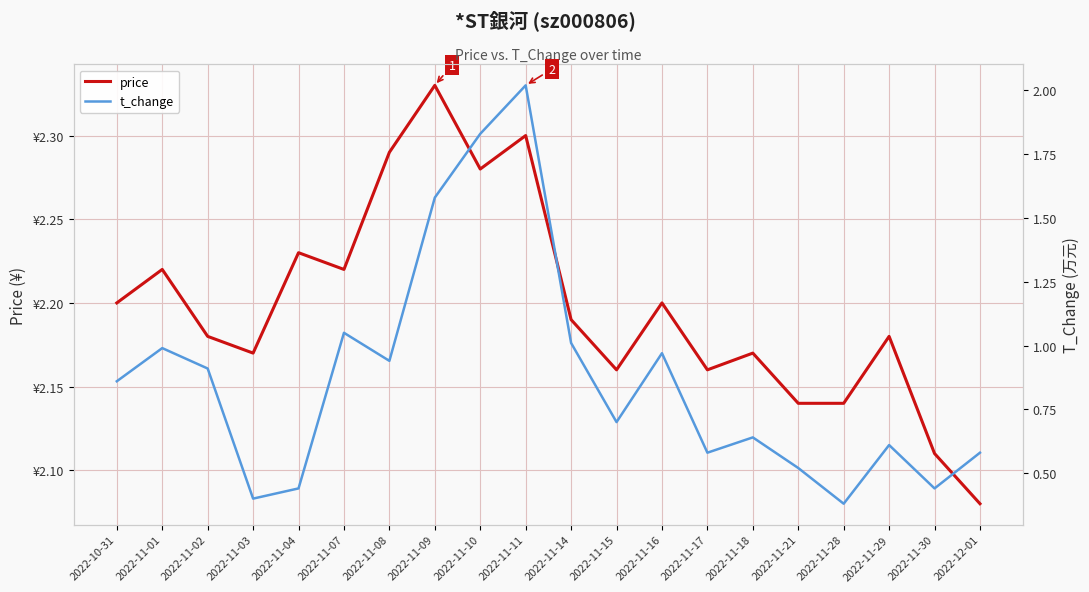

Which category has the lowest value in the t_change series?

2022-11-28